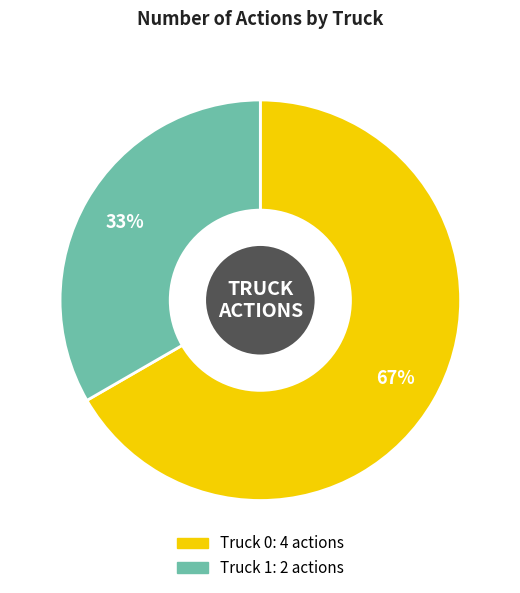

The Truck 1 slice represents 21% of the pie. True or false?

False